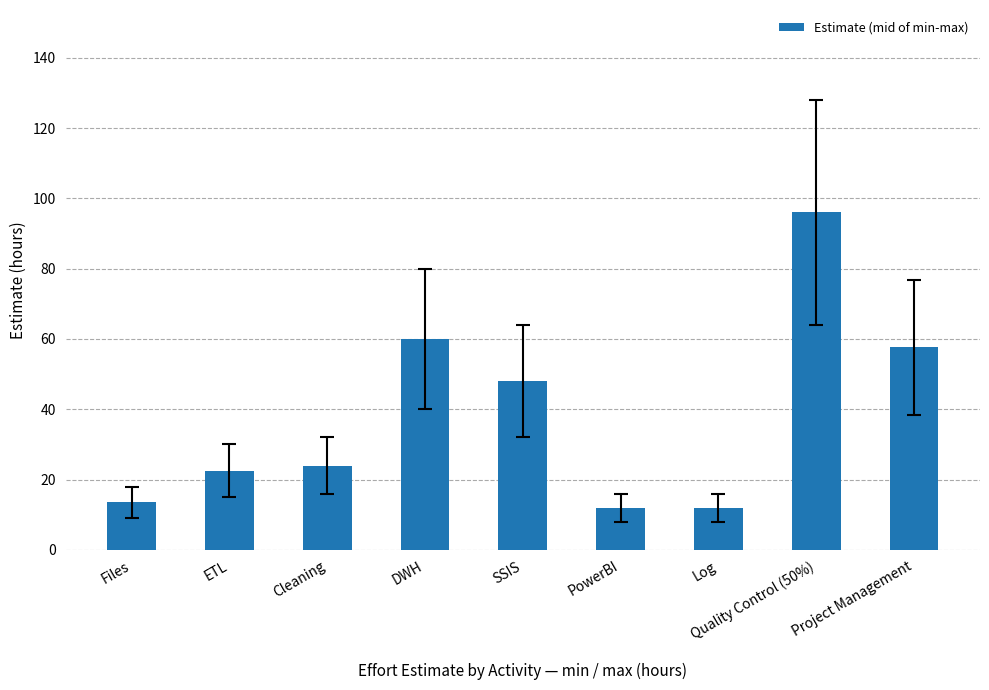

Where is the data nearest to the value 54?

Project Management